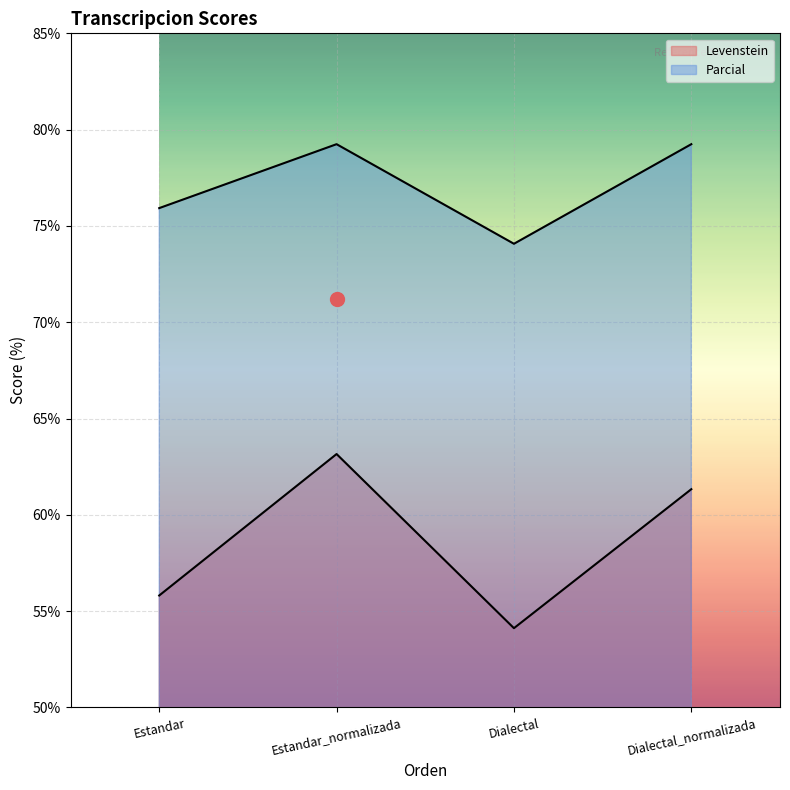

Which series has the largest total across all categories?

Parcial